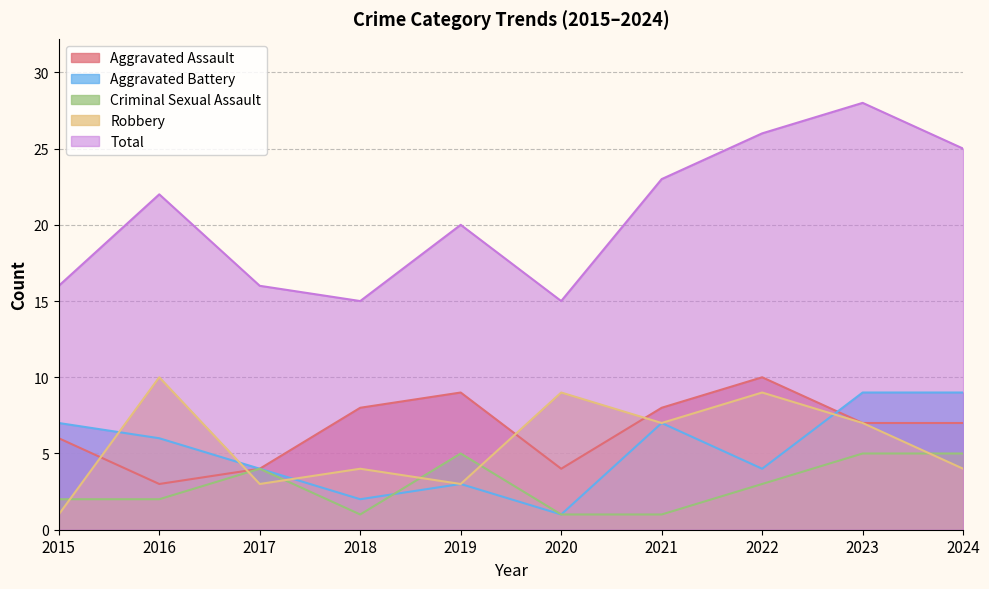

True or false: Criminal Sexual Assault and Aggravated Assault cross at least once.

False